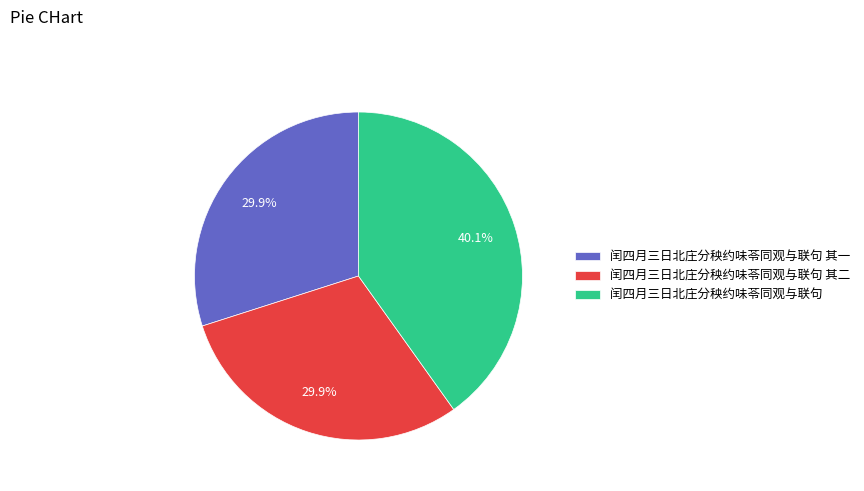

How many segments does this pie chart have?

3